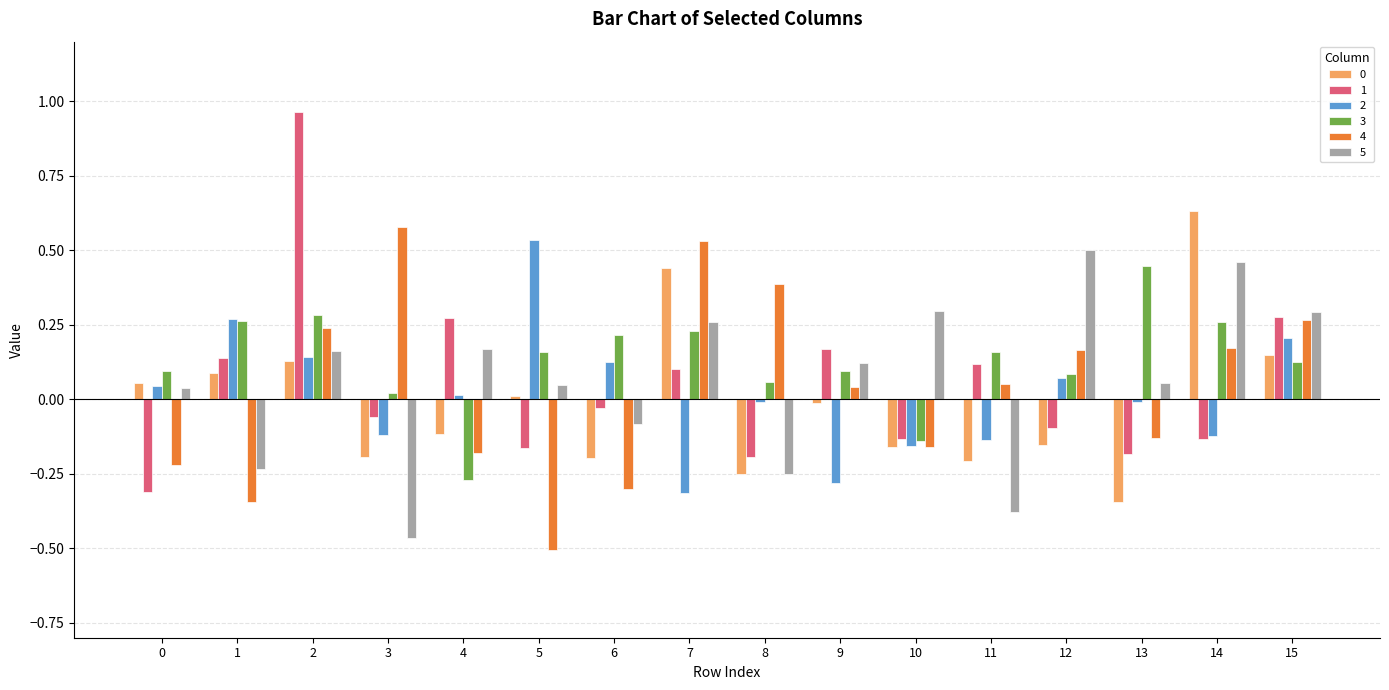

How many series are shown in this chart?

6